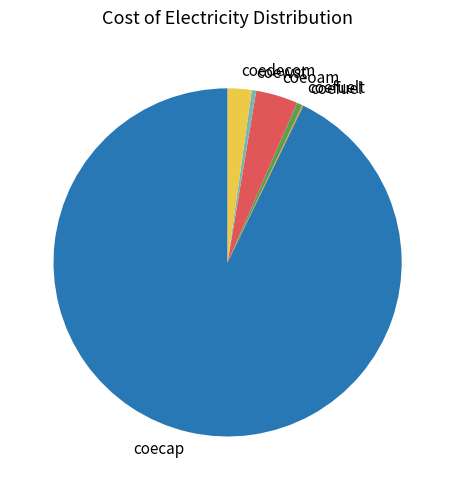

Is there any slice that represents more than half of the pie?

Yes